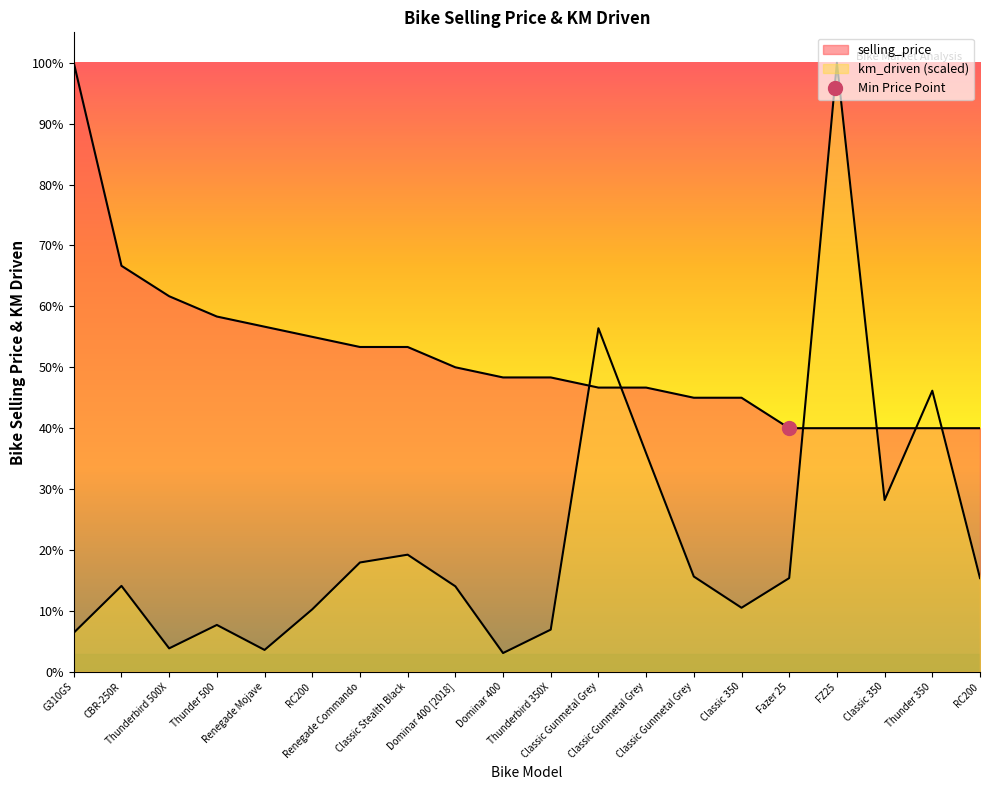

Does the chart display data point markers on the line(s)?

No